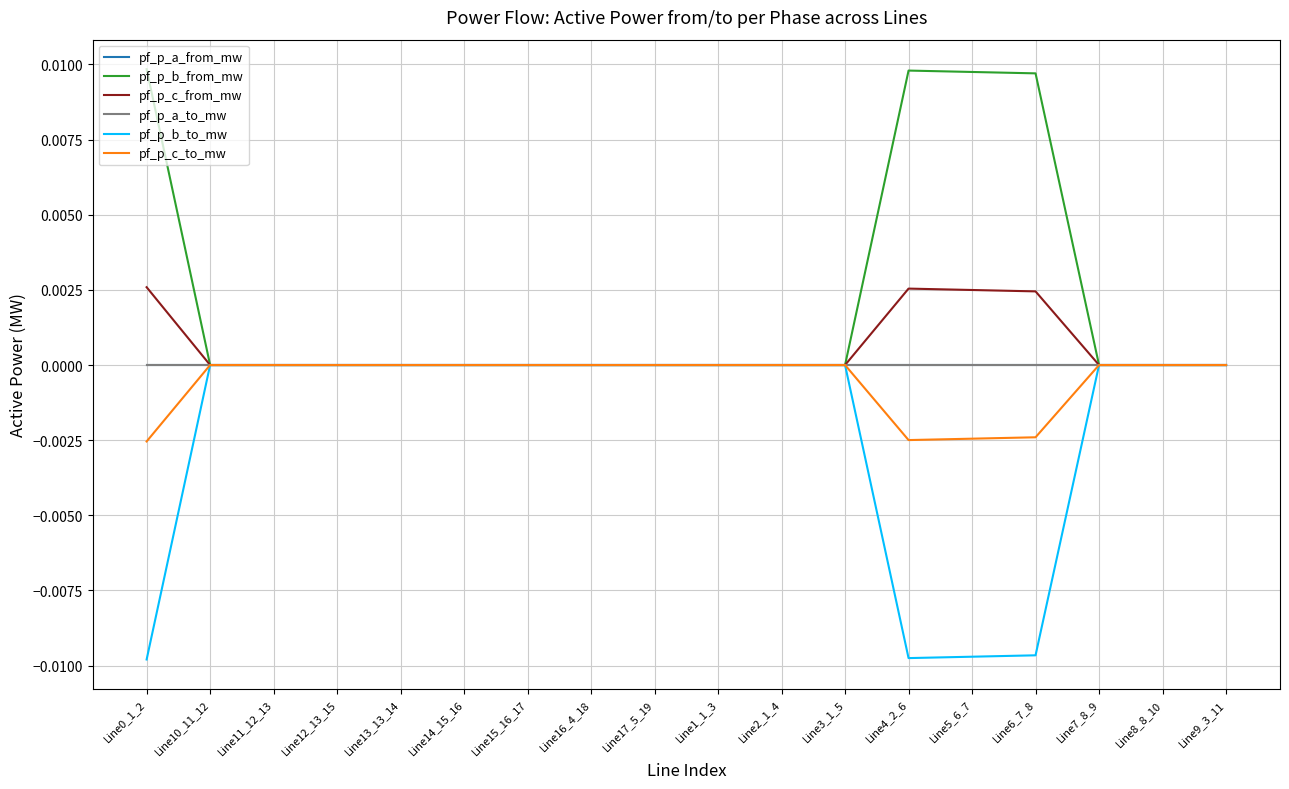

At Line15_16_17, list the series in order from smallest to largest.

pf_p_c_from_mw, pf_p_b_from_mw, pf_p_a_to_mw, pf_p_a_from_mw, pf_p_b_to_mw, pf_p_c_to_mw